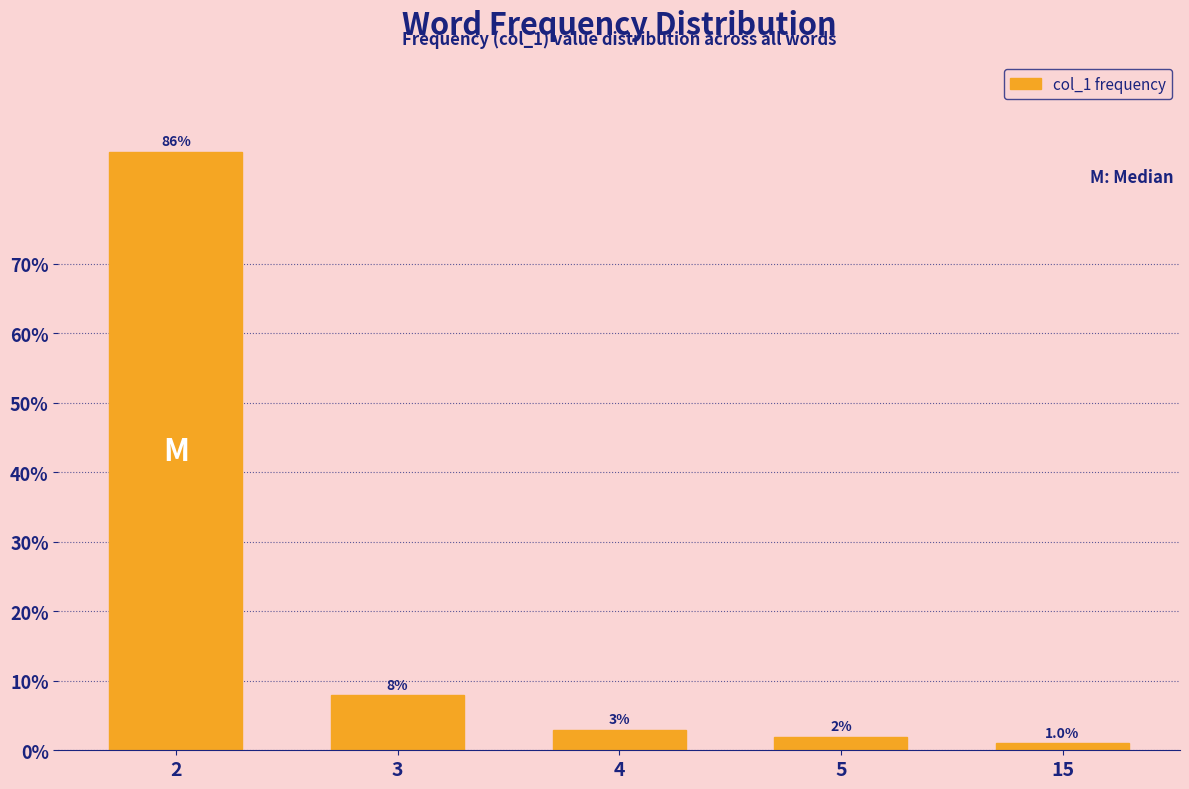

Reading left to right, transcribe all the data shown in this chart.

2=86.1	3=7.9	4=3.0	5=2.0	15=1.0